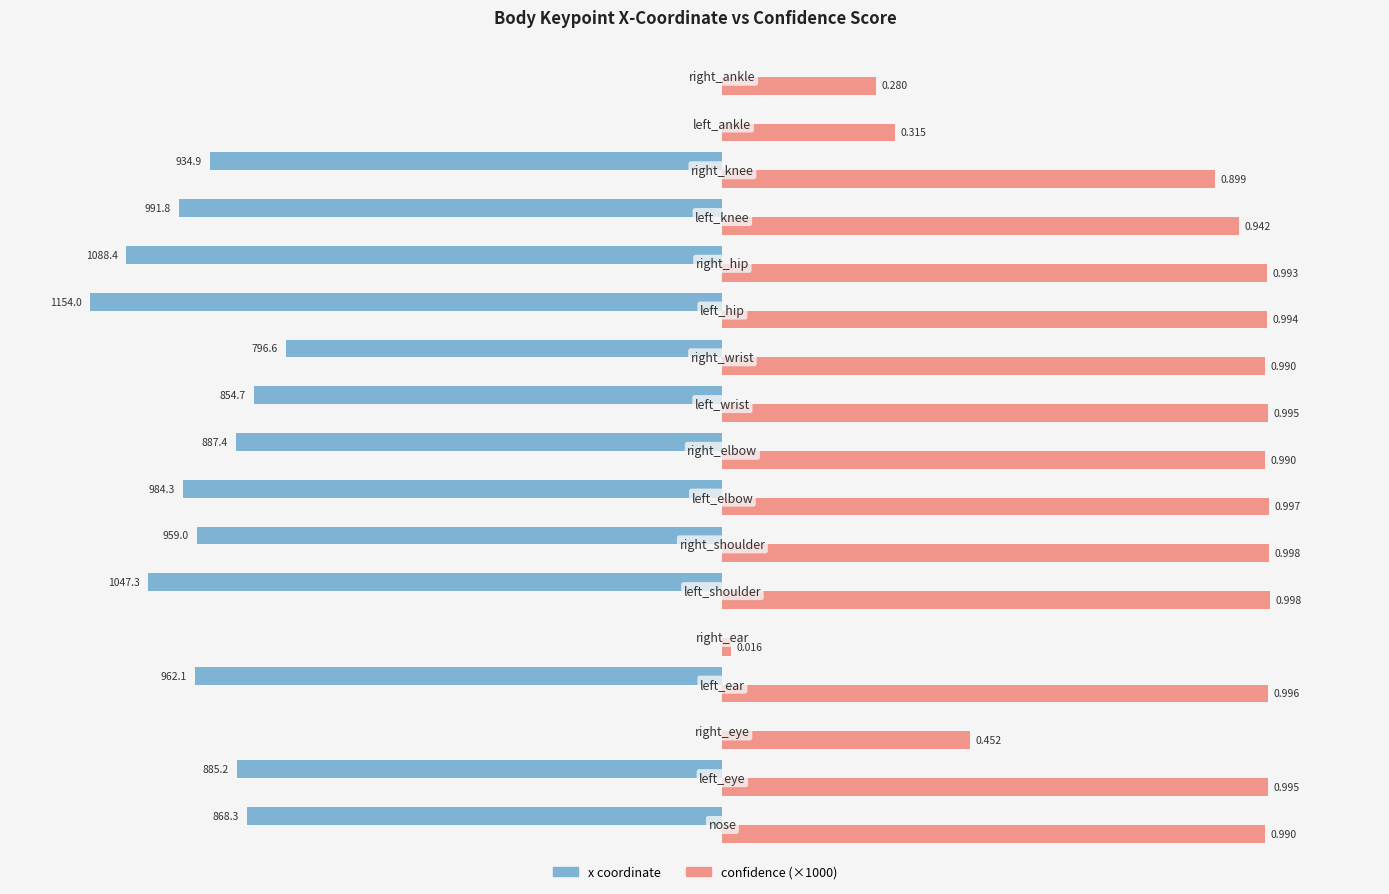

What are all the series names shown in the legend?

x coordinate, confidence (×1000)